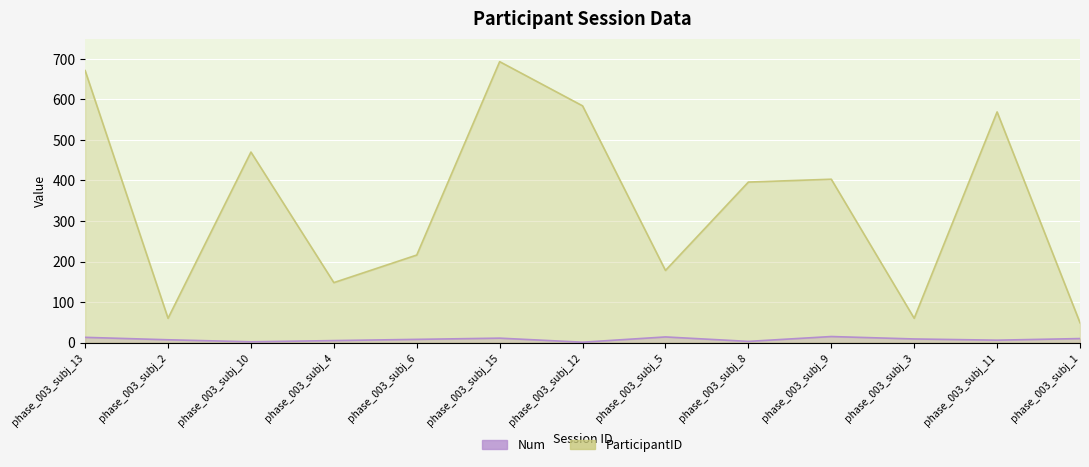

What is the smallest value displayed?

1